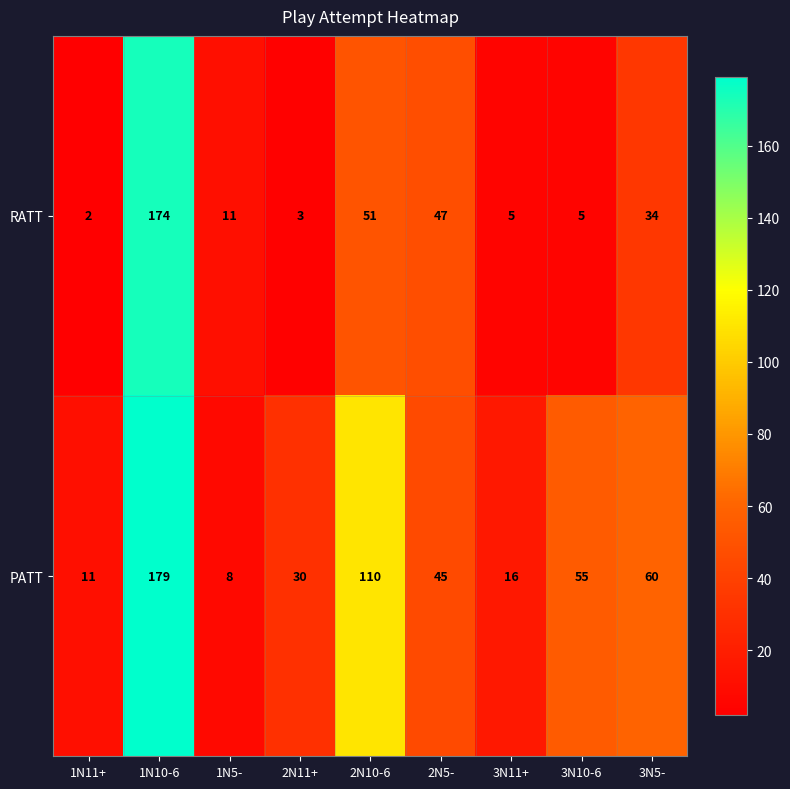

At which label does RATT reach its peak?

1N10-6